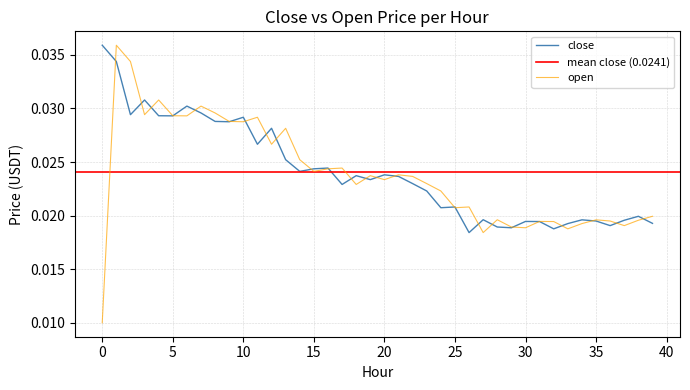

Count the close values in the range 0 to 1.

40